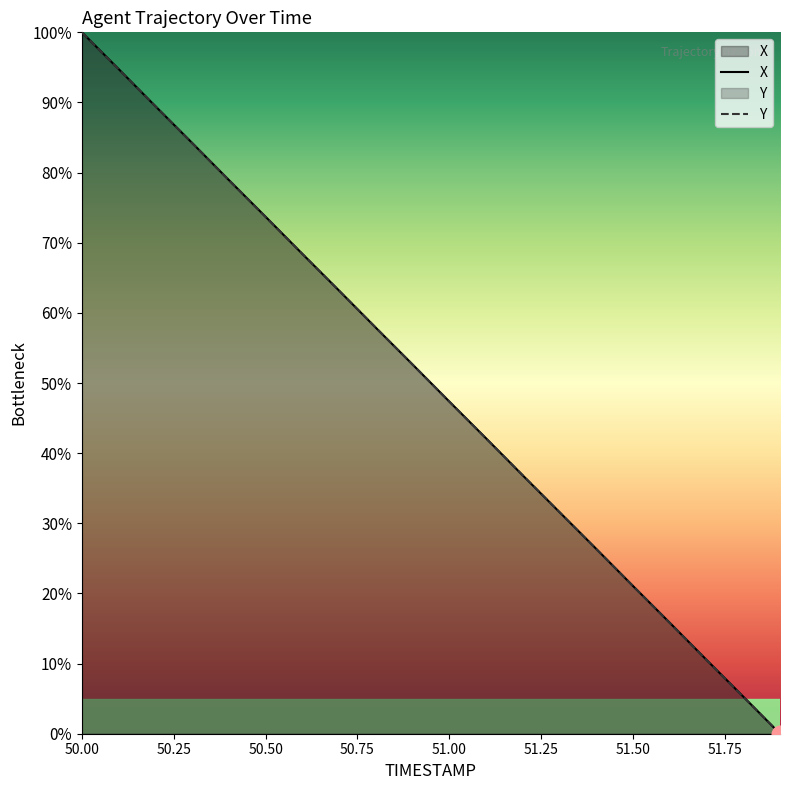

What is the difference between the maximum and second lowest values in the Y series?

94.7